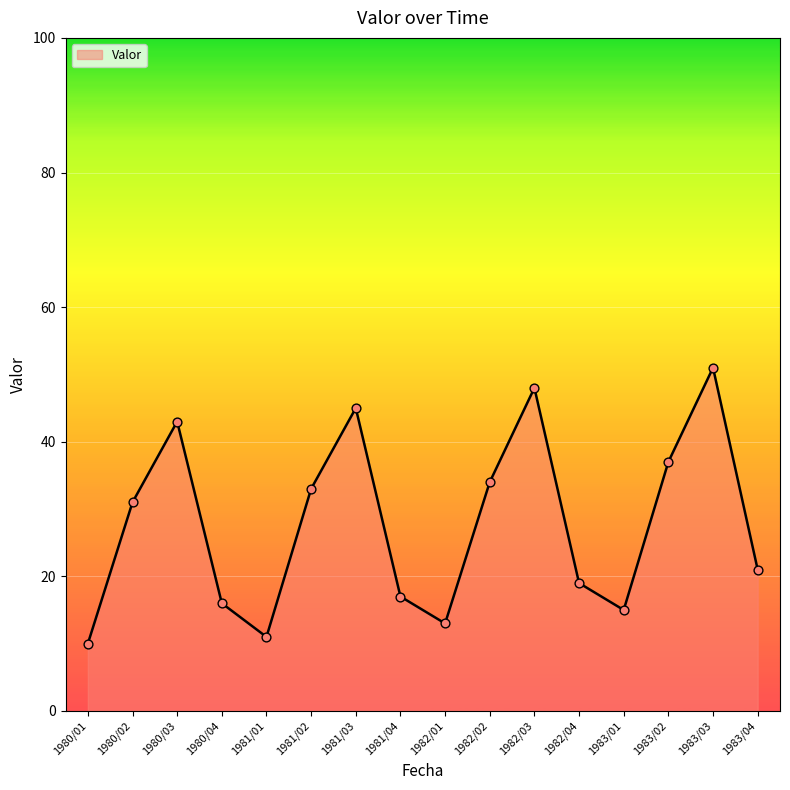

What is the ratio of the value at 1982/04 to the value at 1983/01?

1.3